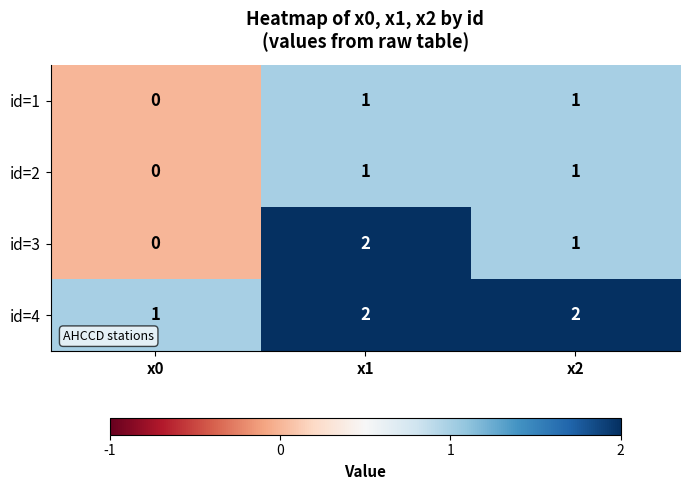

Which series has the largest range (max minus min)?

id=3